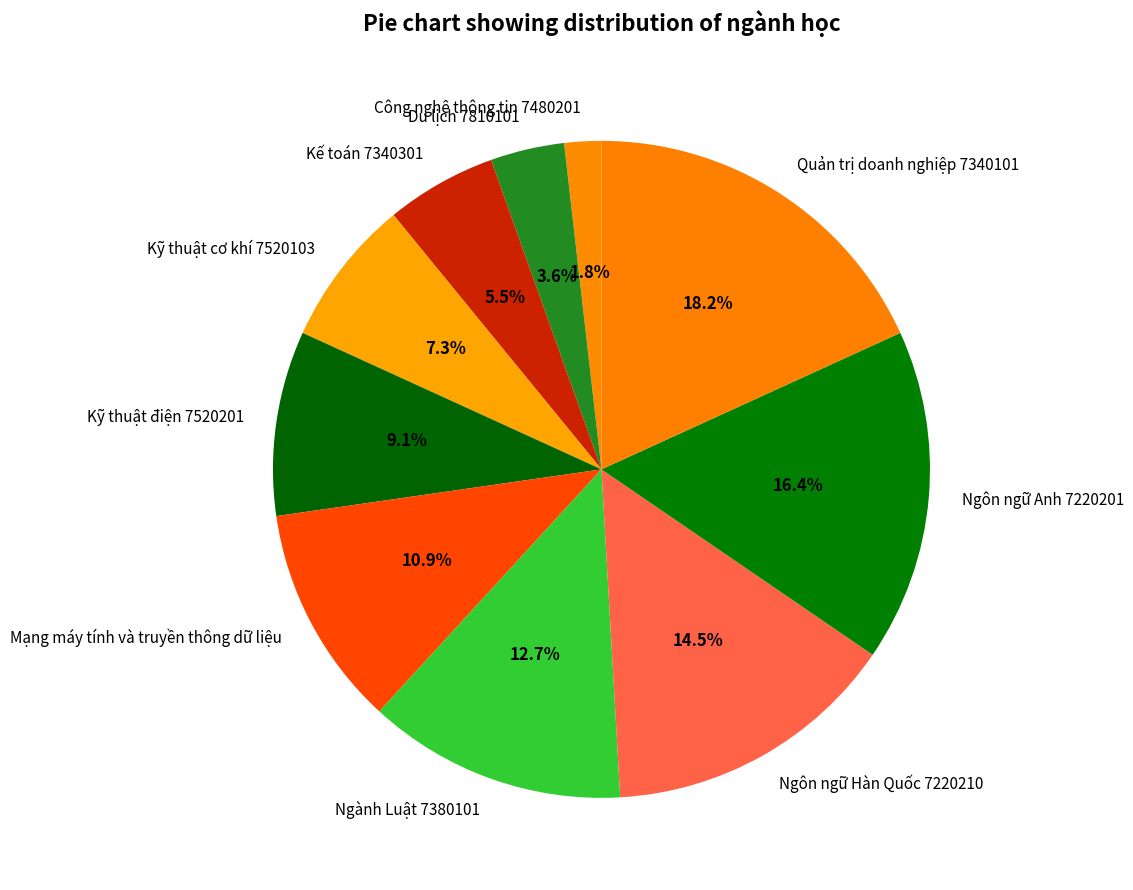

To the nearest percent, what portion does Kỹ thuật cơ khí 7520103 represent?

7%